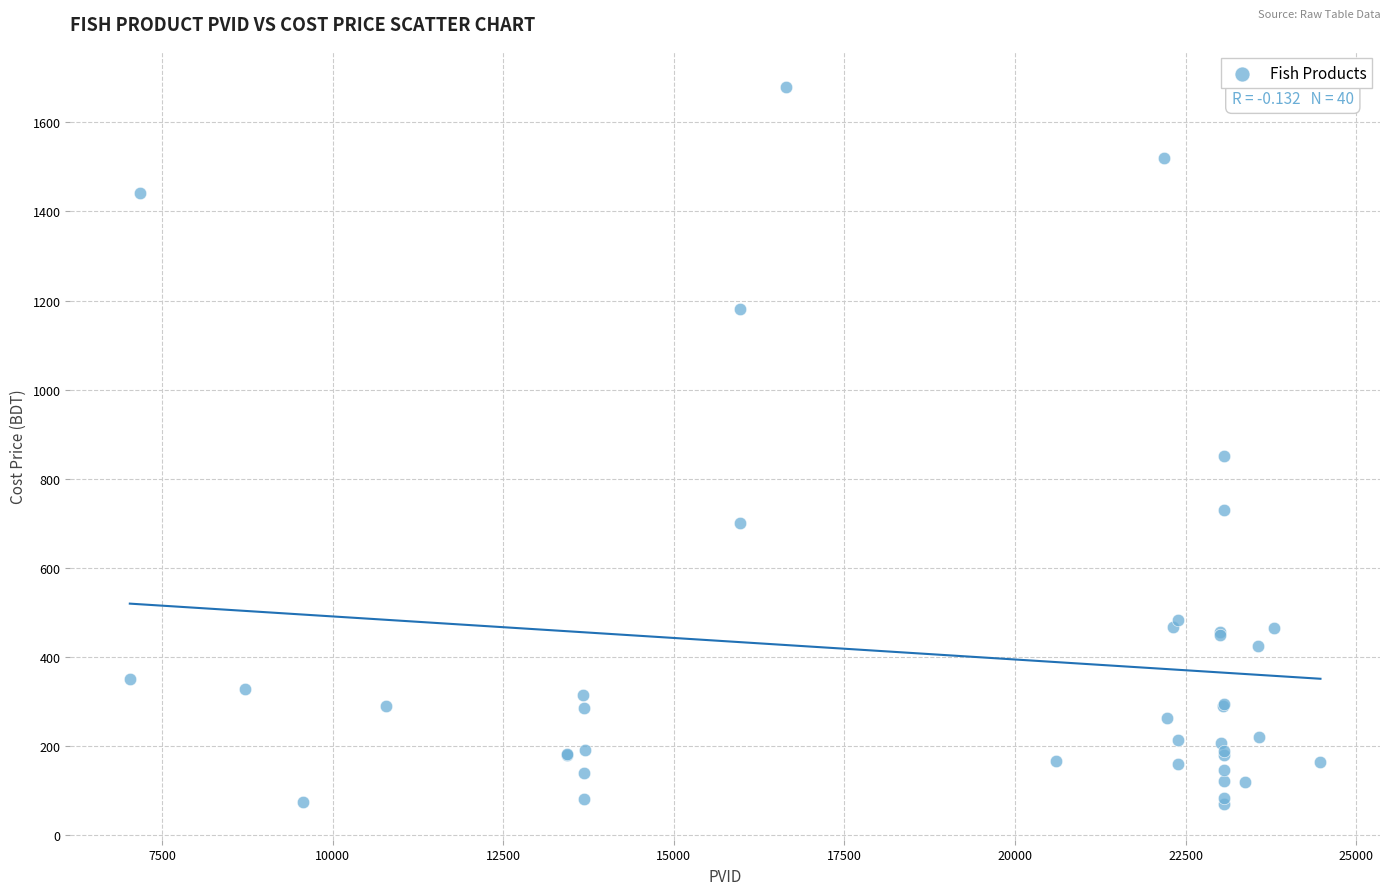

What Y value in the scatter plot is closest to 875?

850.5